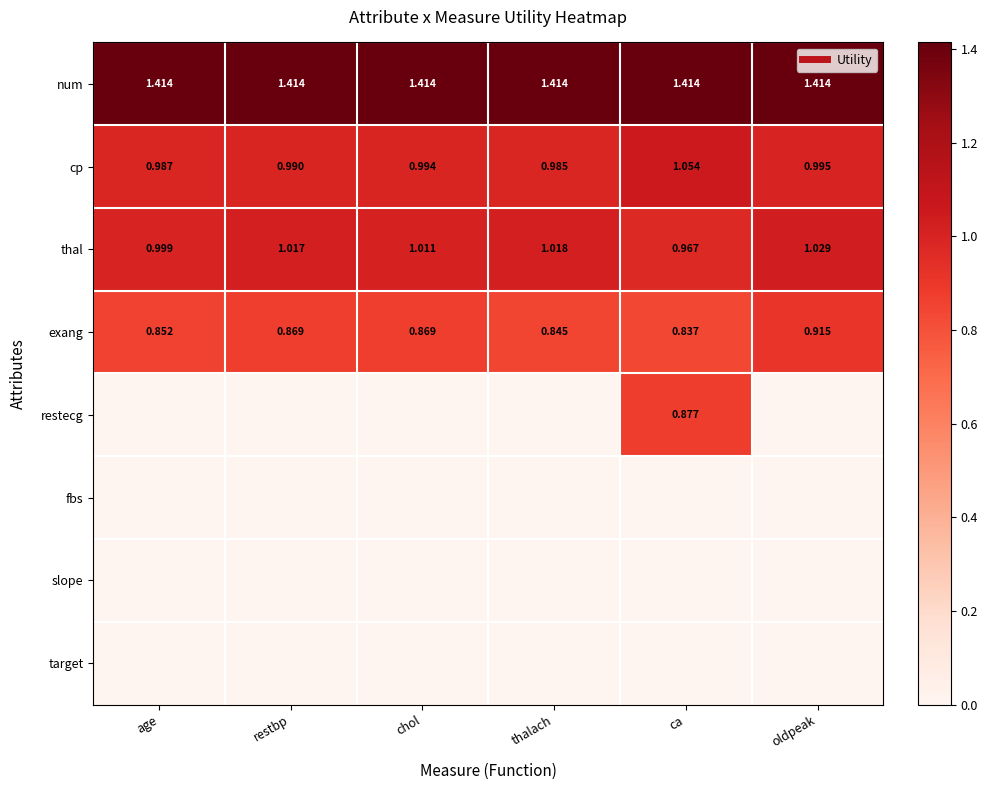

Where is slope nearest to the value 0?

age